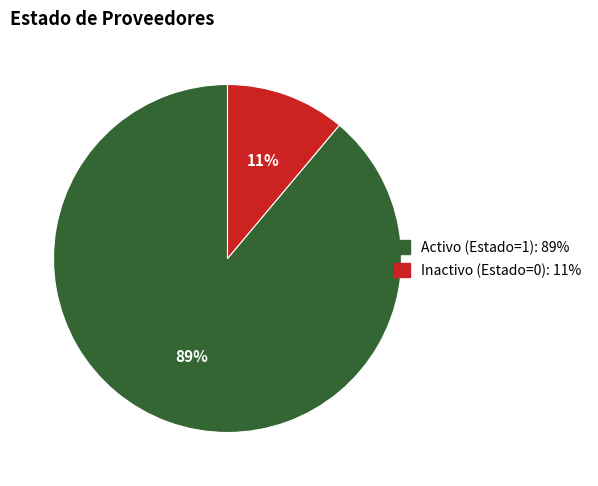

To the nearest percent, what is the difference between the largest and smallest slice percentages?

78%